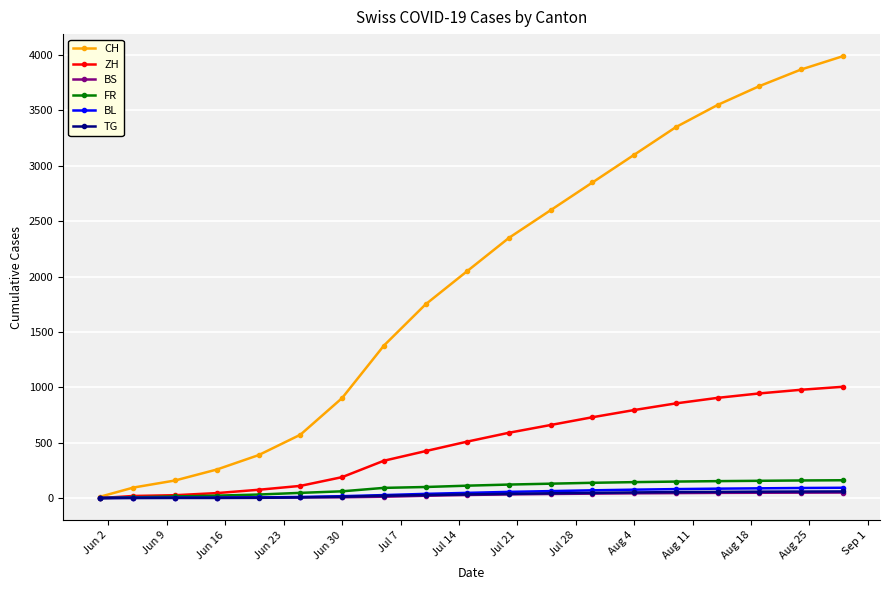

What are all the series names shown in the legend?

CH, ZH, BS, FR, BL, TG